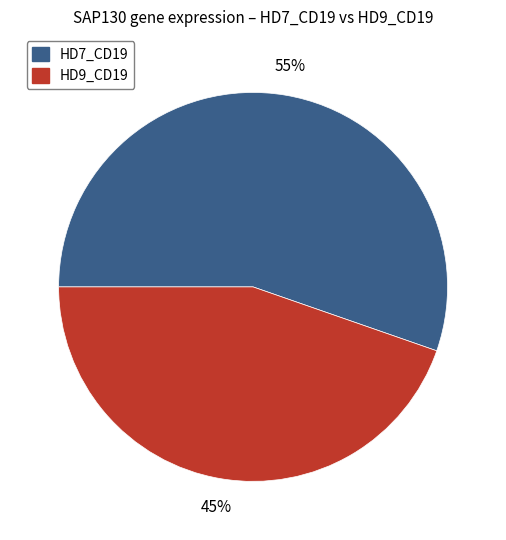

To the nearest percent, what is the combined percentage of HD9_CD19 and HD7_CD19?

100%